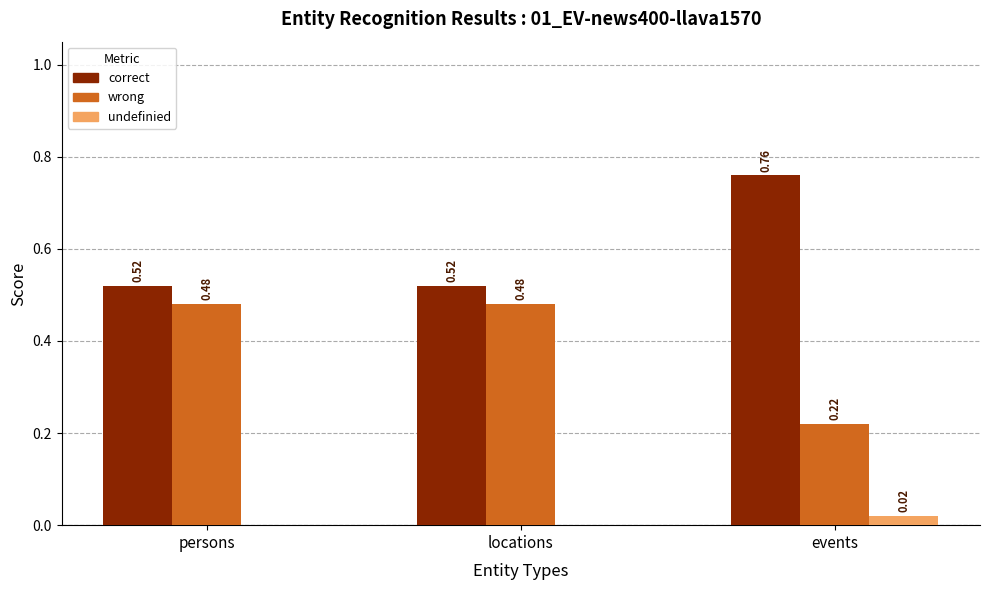

The wrong series shows 0.2 at locations. True or false?

False